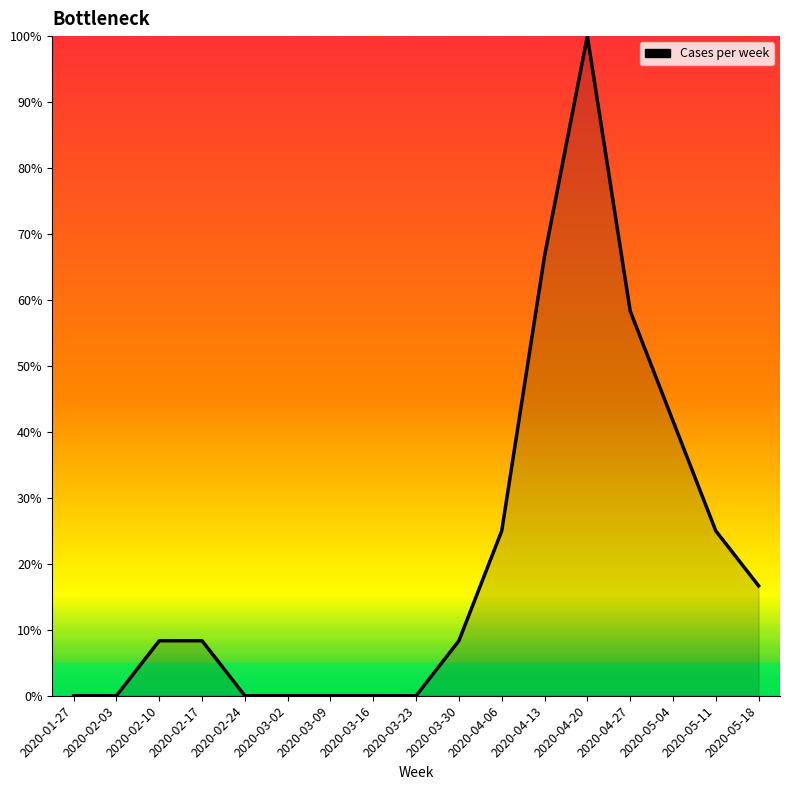

What is the change in value from 2020-03-23 to 2020-04-27?

+58.3